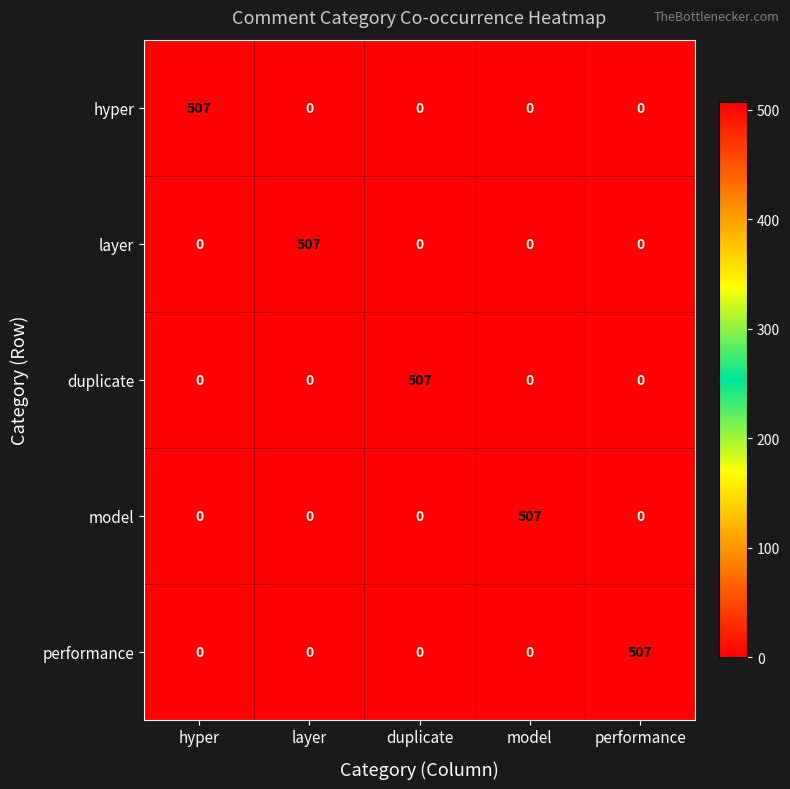

The layer series shows 507 at layer. True or false?

True